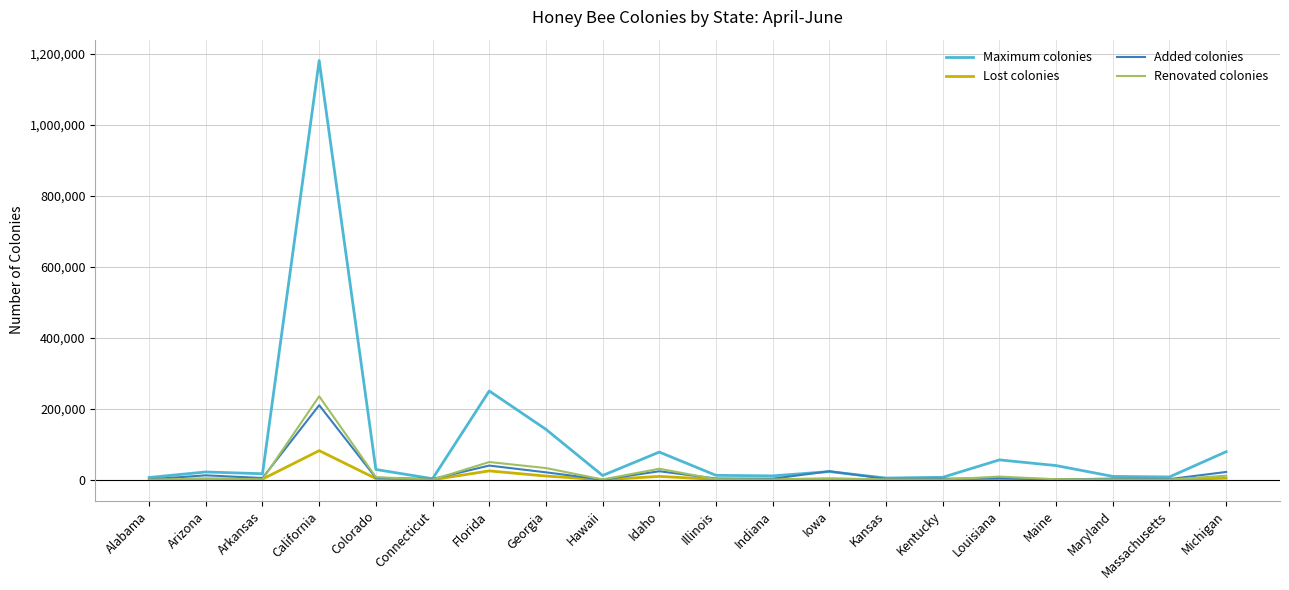

What is the sum of the Renovated colonies values at Maine and Alabama?

1900